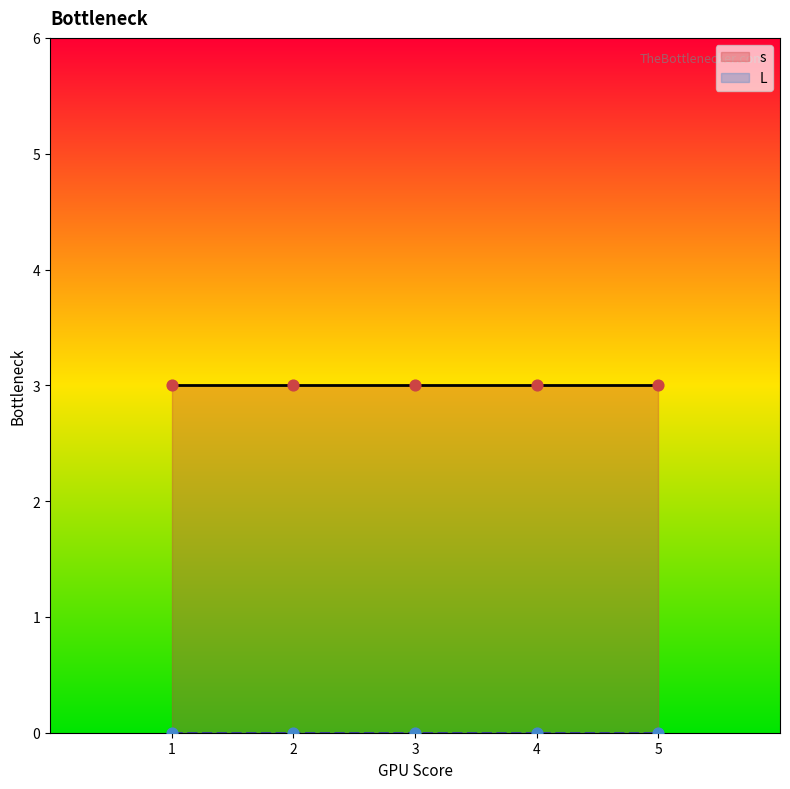

Which series has the largest total across all categories?

s